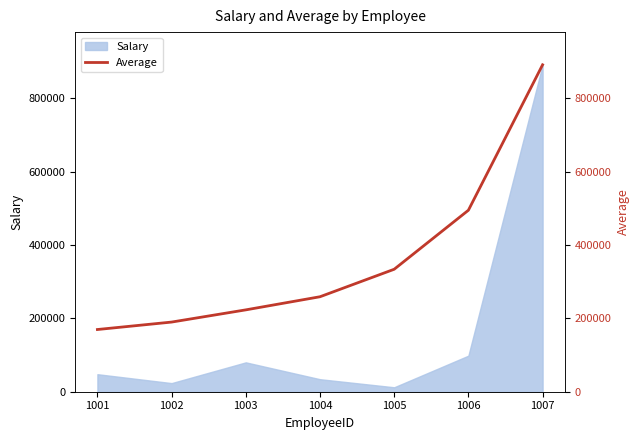

The value of Salary at 1003 is 80000. True or false?

True